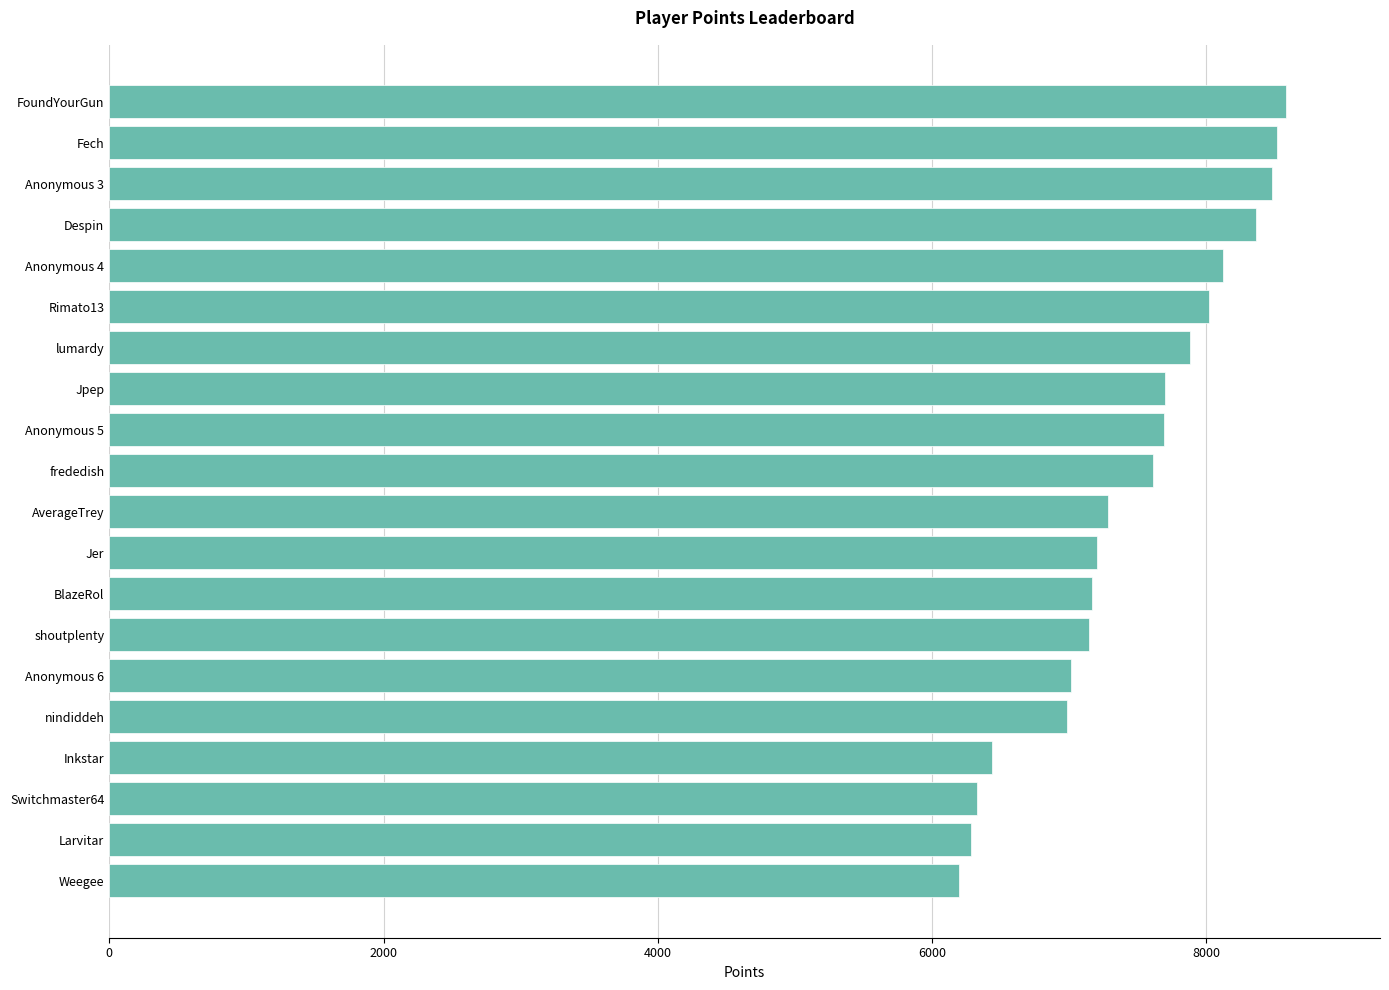

How many data points does each series have?

20